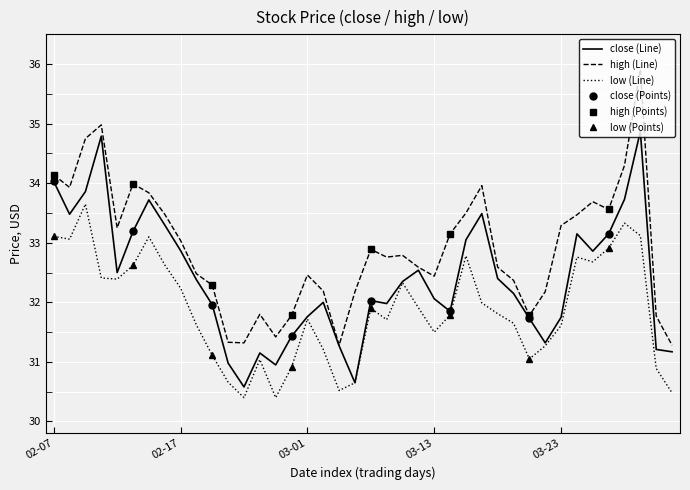

True or false: low (Line) and high (Line) intersect in this chart.

False